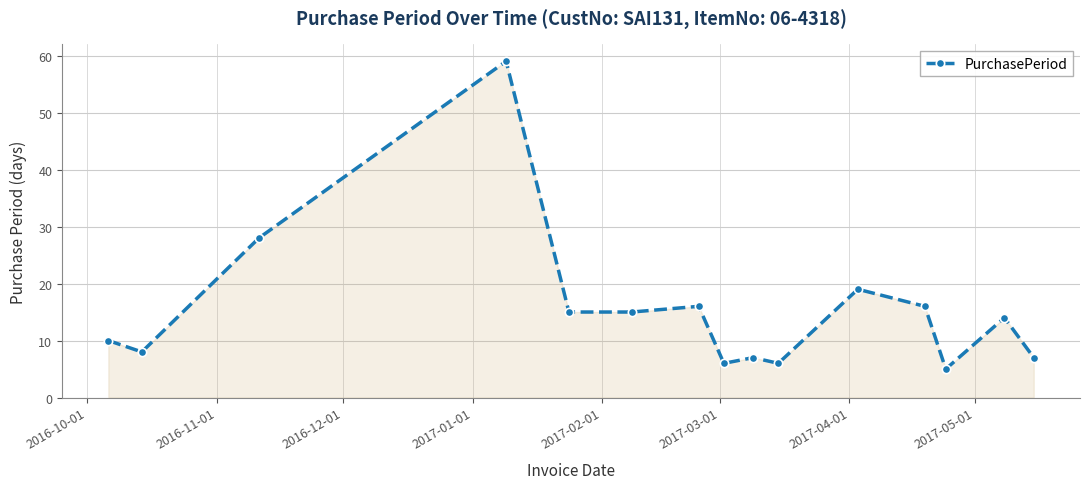

What is the difference between the second highest and minimum values?

23